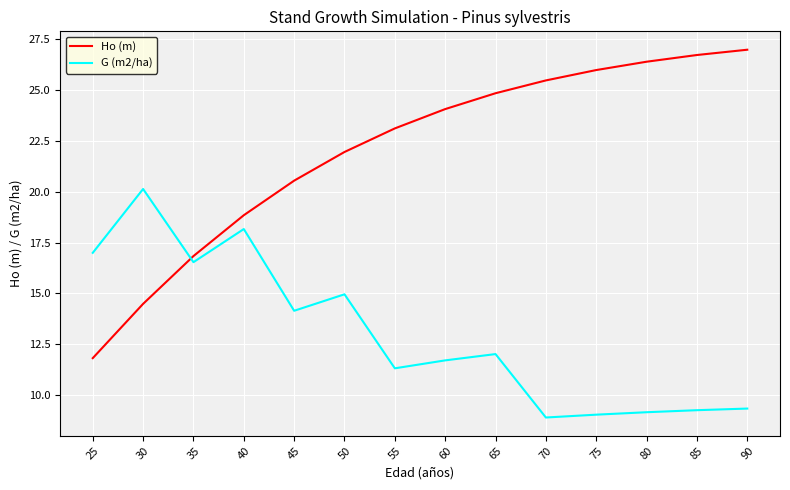

At which label does G (m2/ha) first exceed 12?

25